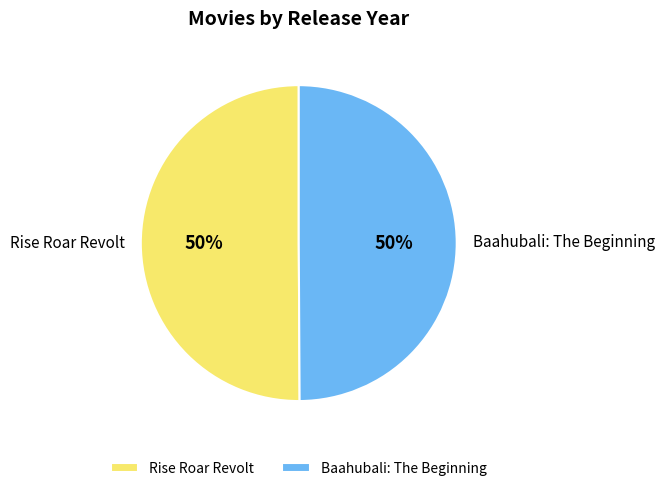

To the nearest percent, what is the combined percentage of Rise Roar Revolt and Baahubali: The Beginning?

100%